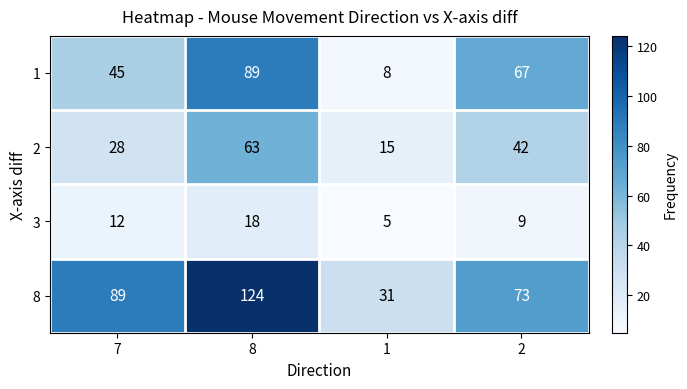

Which series changed the most between 8 and 2?

8